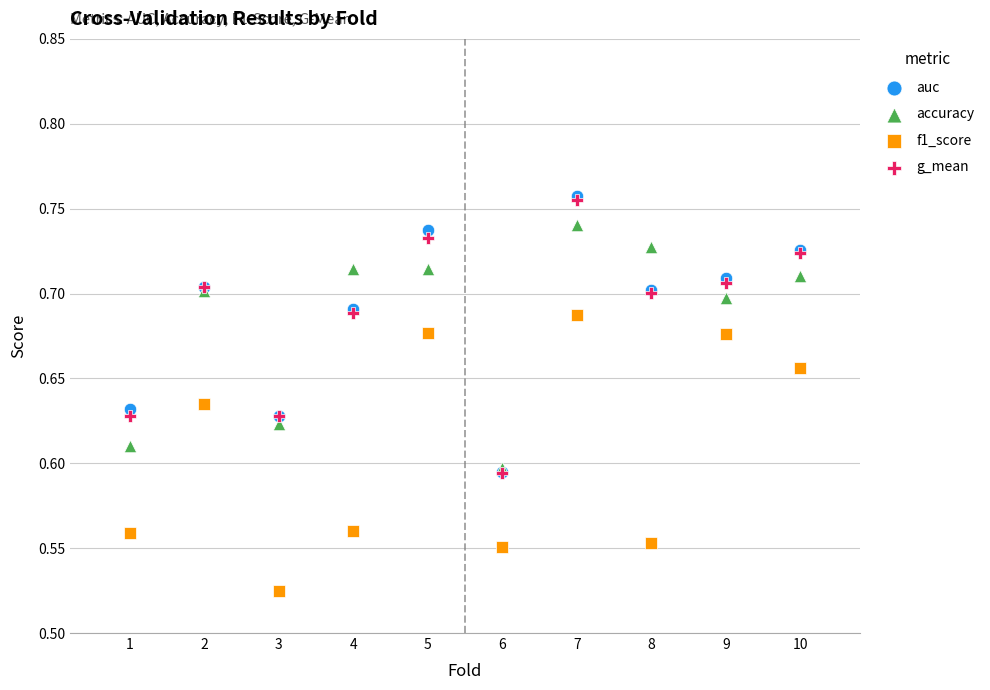

What are all the series names shown in the legend?

auc, accuracy, f1_score, g_mean